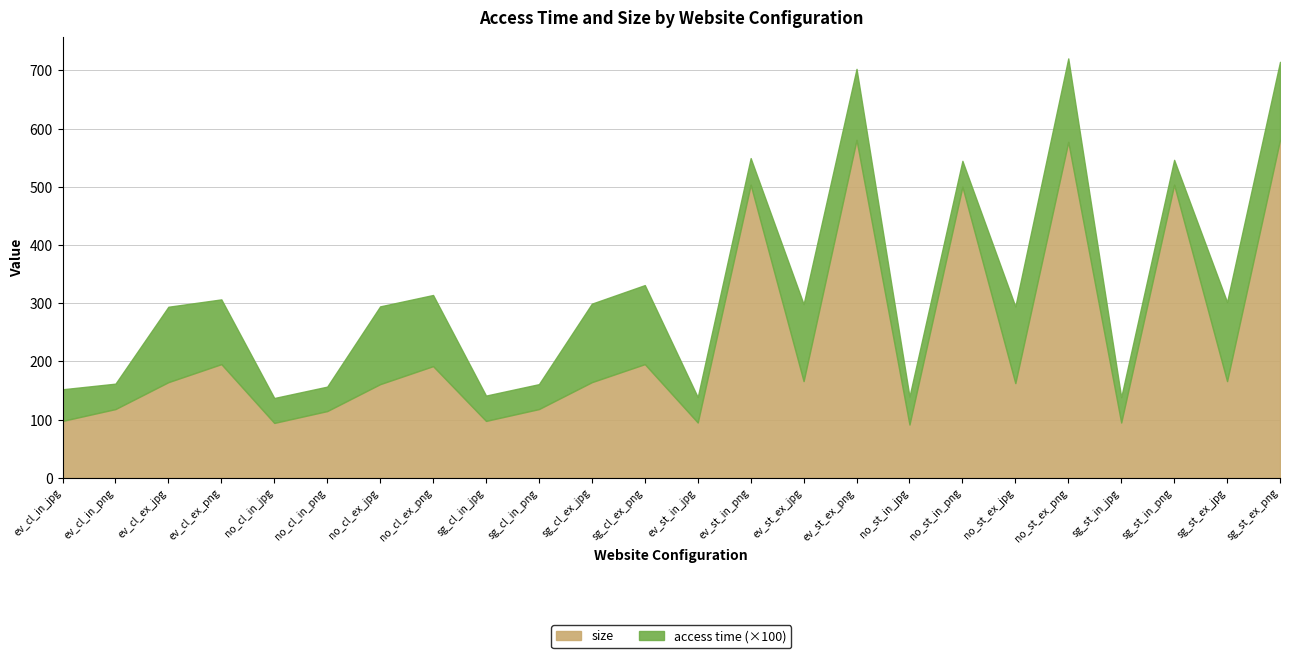

The value of size at no_st_in_png is 831.4. True or false?

False